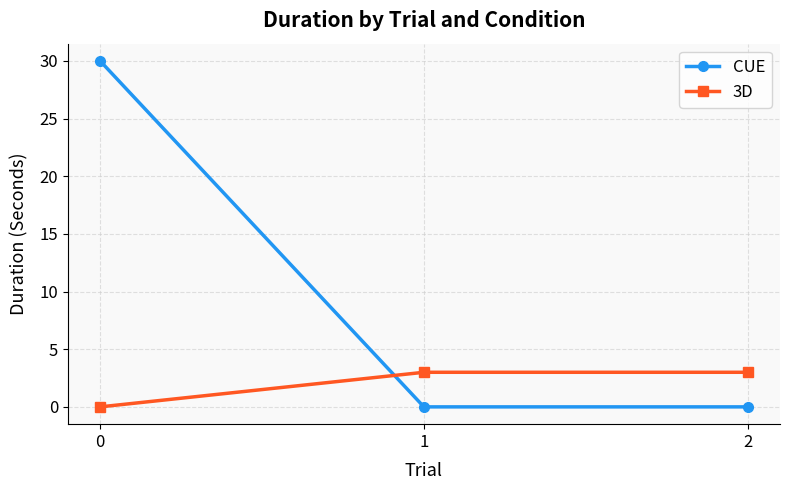

Does the chart display data point markers on the line(s)?

Yes